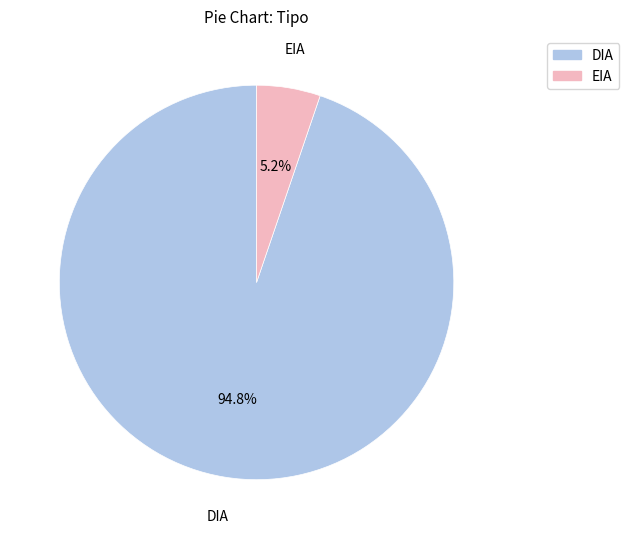

To the nearest percent, what is the difference between the largest and smallest slice percentages?

90%